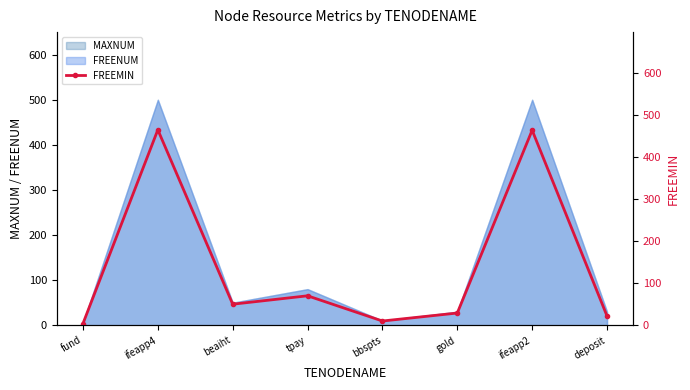

What is the change in value from gold to deposit?

-7